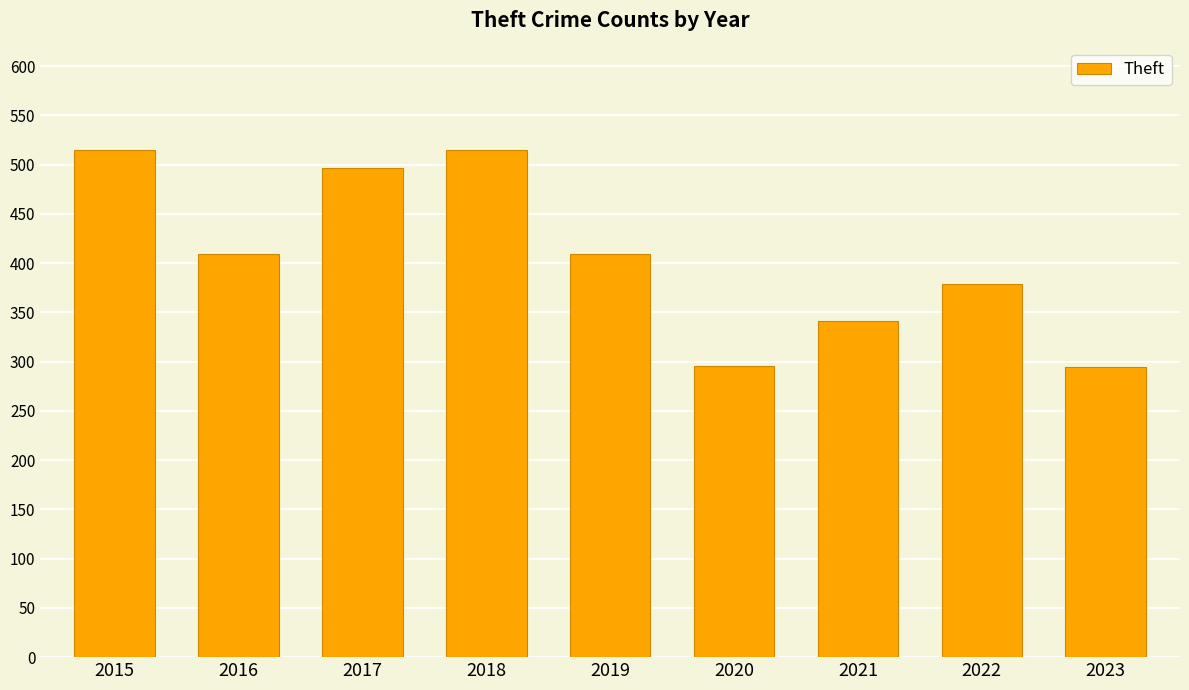

What is the value of the 8th bar from the left?

379